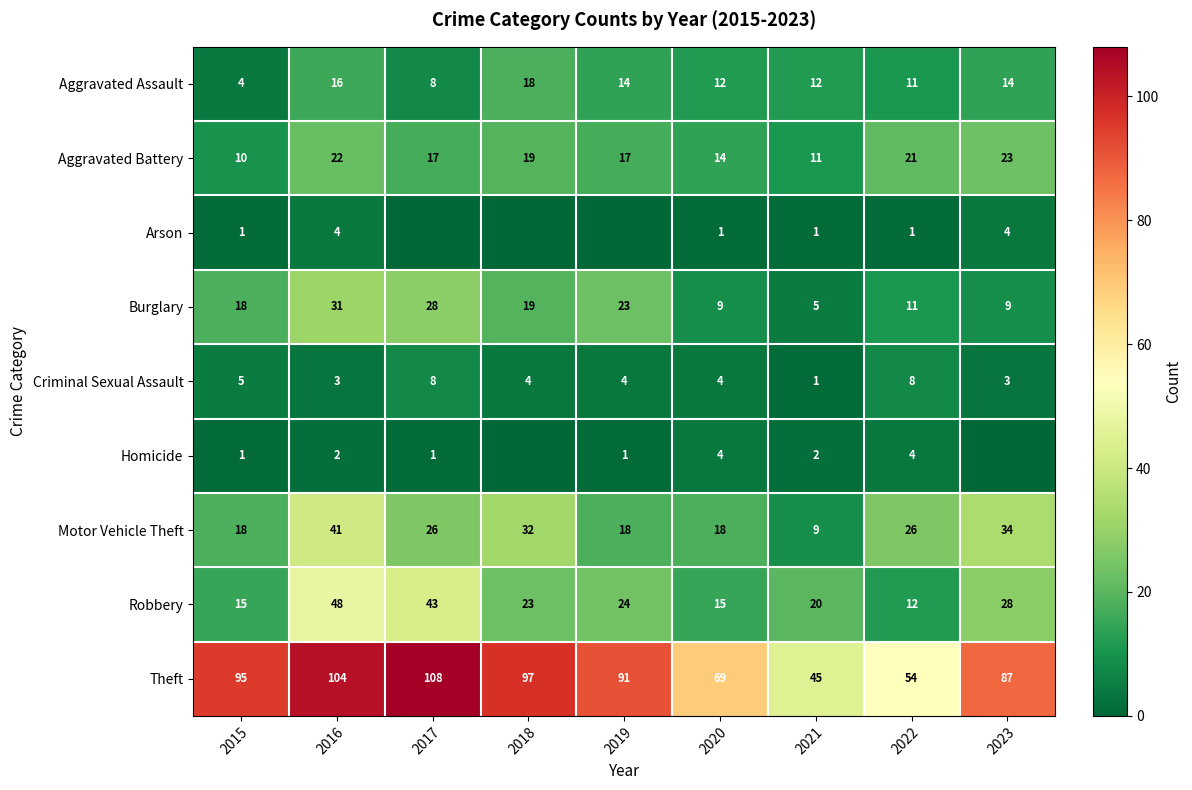

At which category does the chart reach its peak across all series?

2017